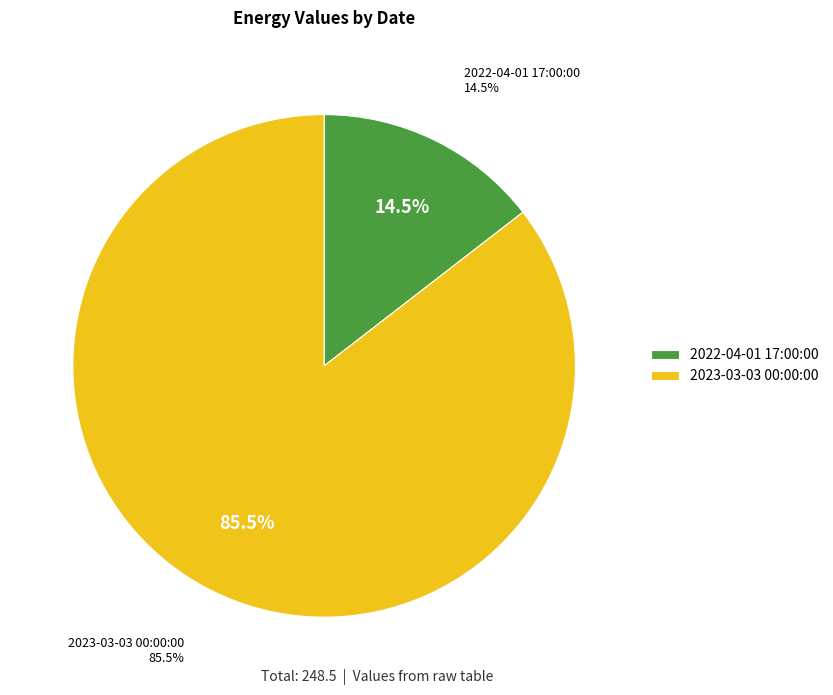

Which has a higher value, 2023-03-03 00:00:00 or 2022-04-01 17:00:00?

2023-03-03 00:00:00